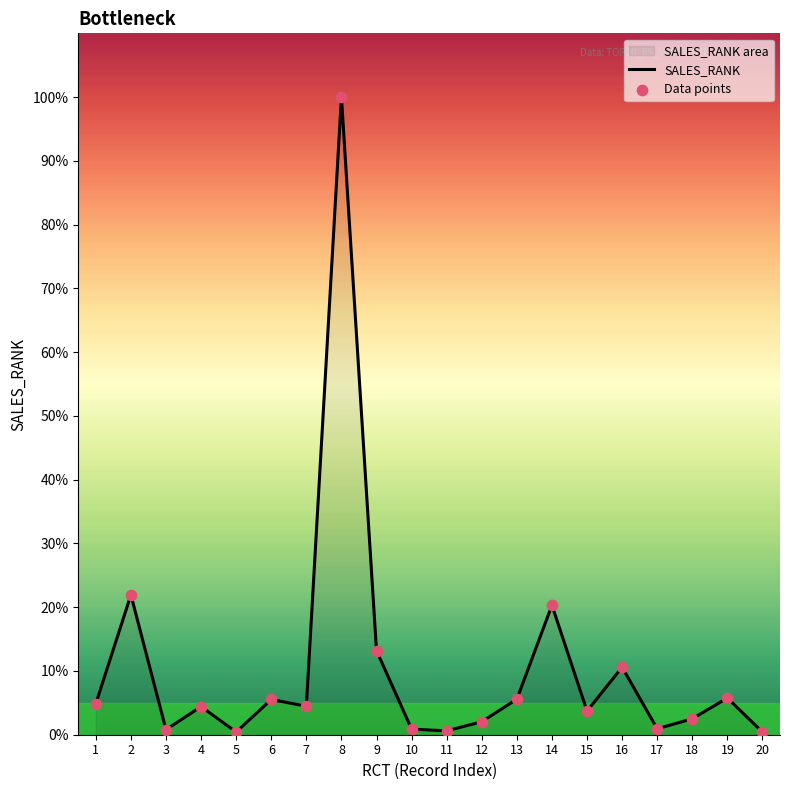

Which series contains the lowest Y value?

SALES_RANK